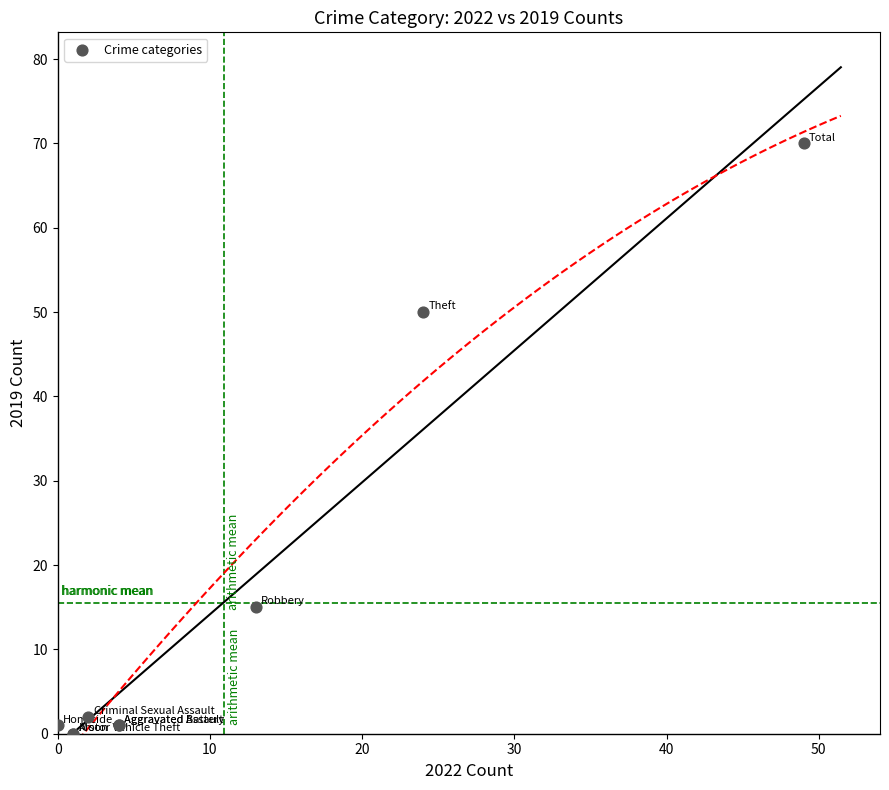

What Y value in the scatter plot is closest to 35?

50